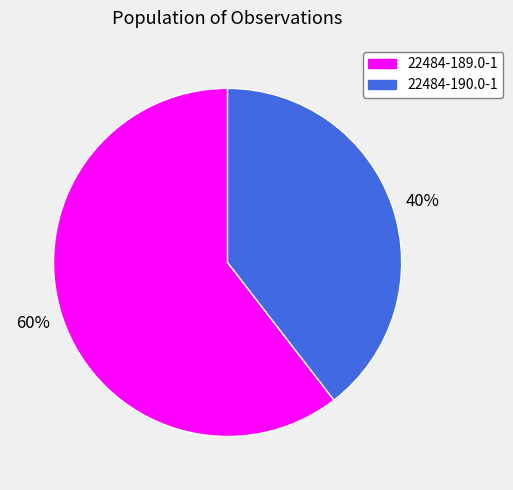

Is it true that 60% is 60% of the pie?

True